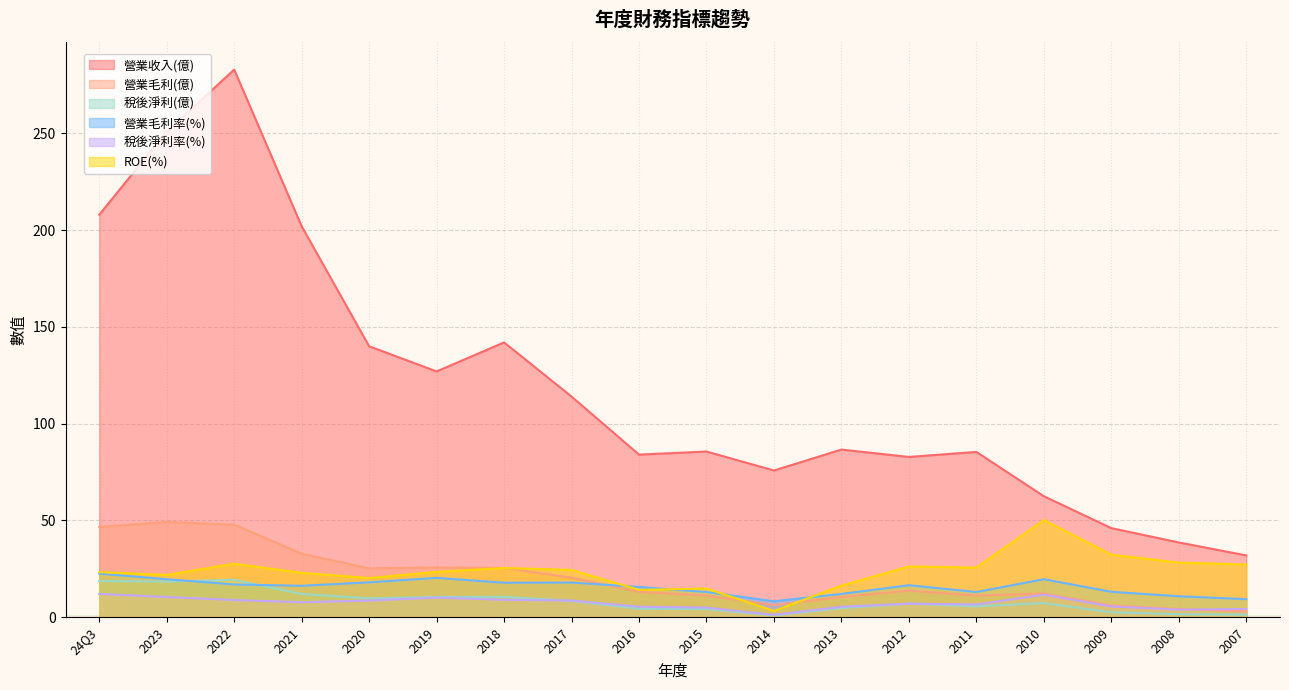

What is the label of the 1st point from the left?

24Q3